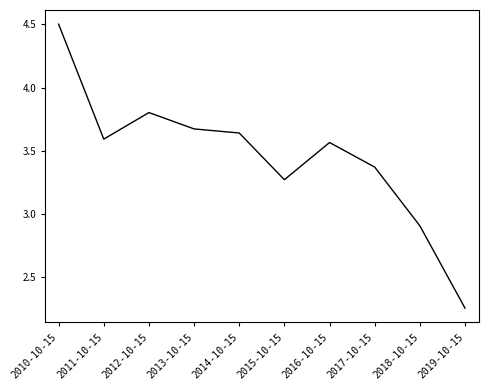

The value at 2018-10-15 is 1.2. True or false?

False